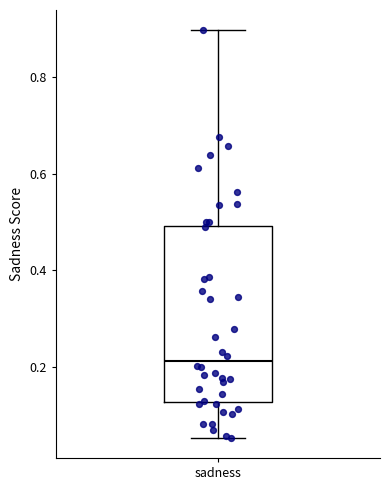

Read this box plot against the y-axis: the position of the median line, the range covered by the box, and the ends of both whiskers. The values are not printed on the chart, so give them approximately, as read against the axis.

median 0.22, box 0.12 to 0.50, whiskers 0.06 to 0.90